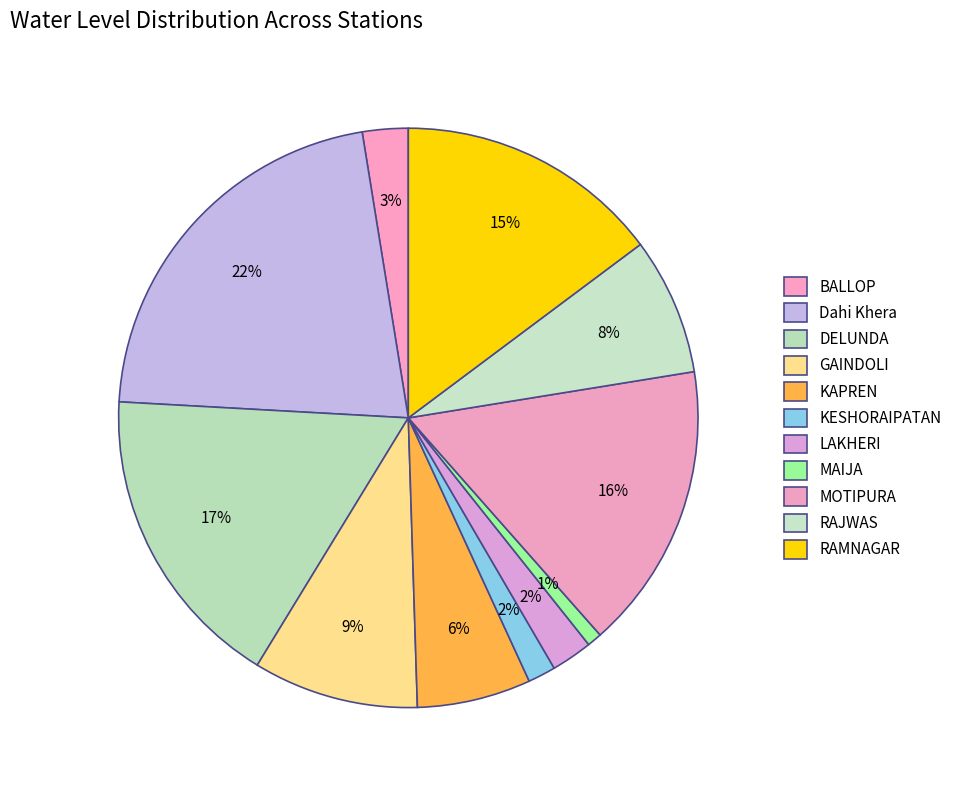

How many slices are in this pie chart?

11